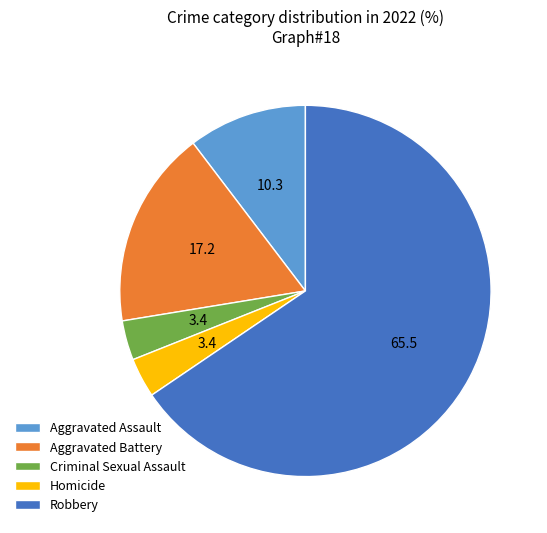

Which slice is the largest?

Robbery